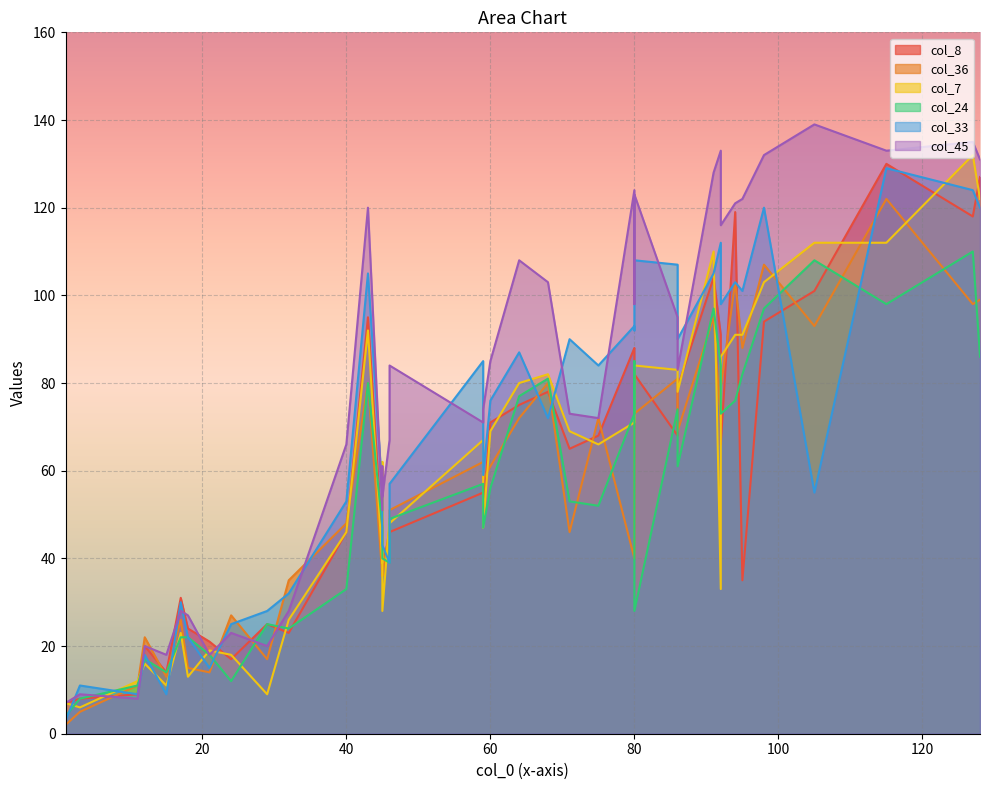

Which label corresponds to the smallest value in the chart?

1